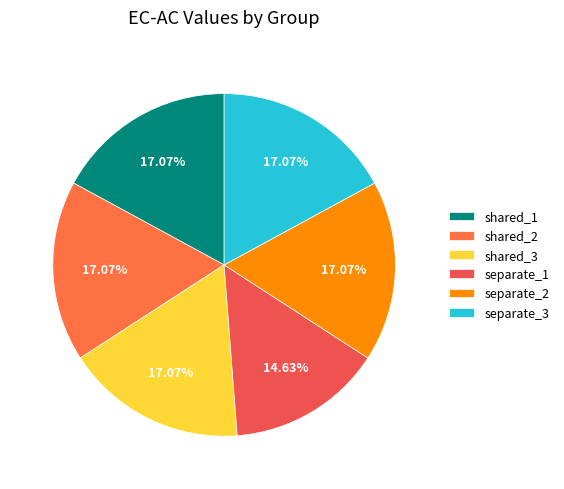

Combined, do shared_2 and shared_3 account for over 50%?

No